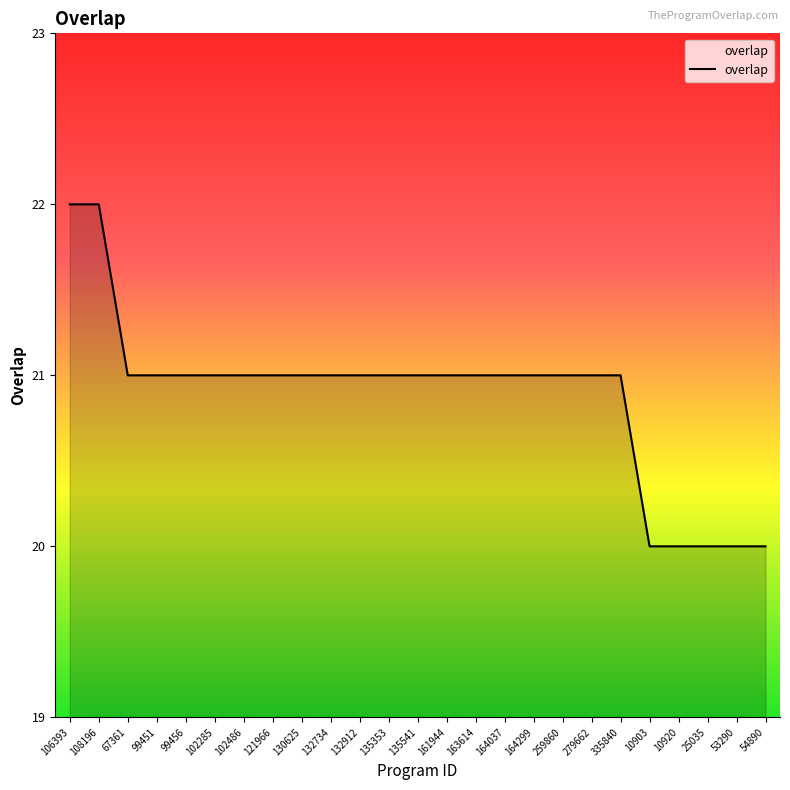

How many lines are shown in the chart?

1